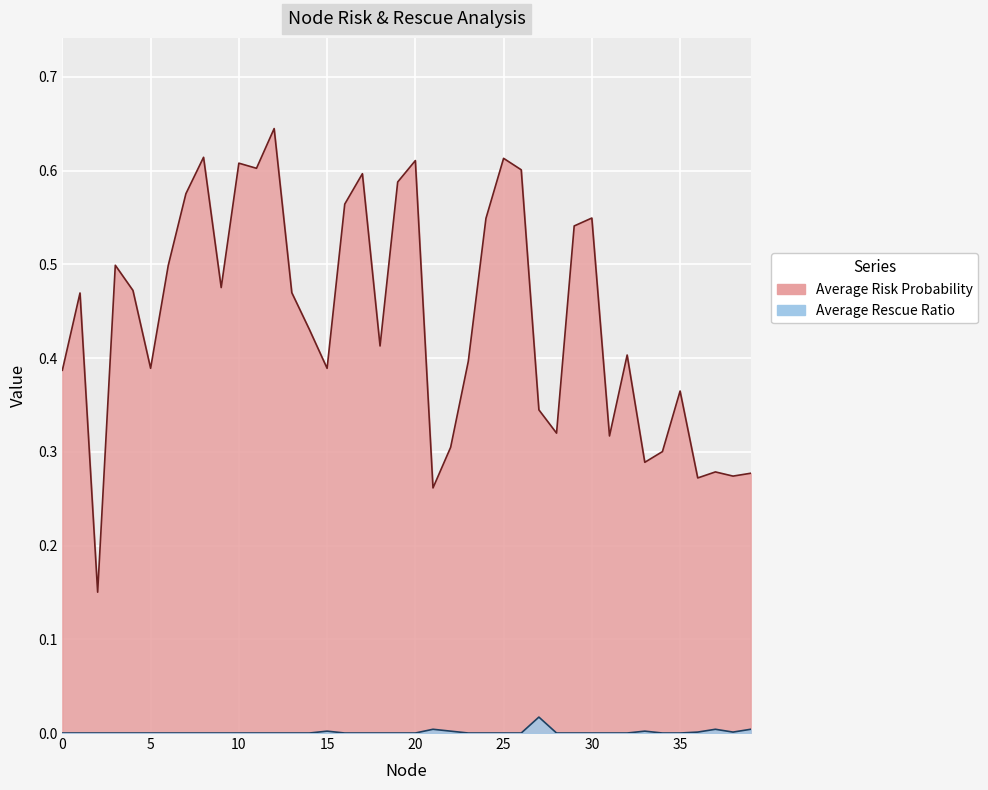

True or false: Average Rescue Ratio and Average Risk Probability cross at least once.

False